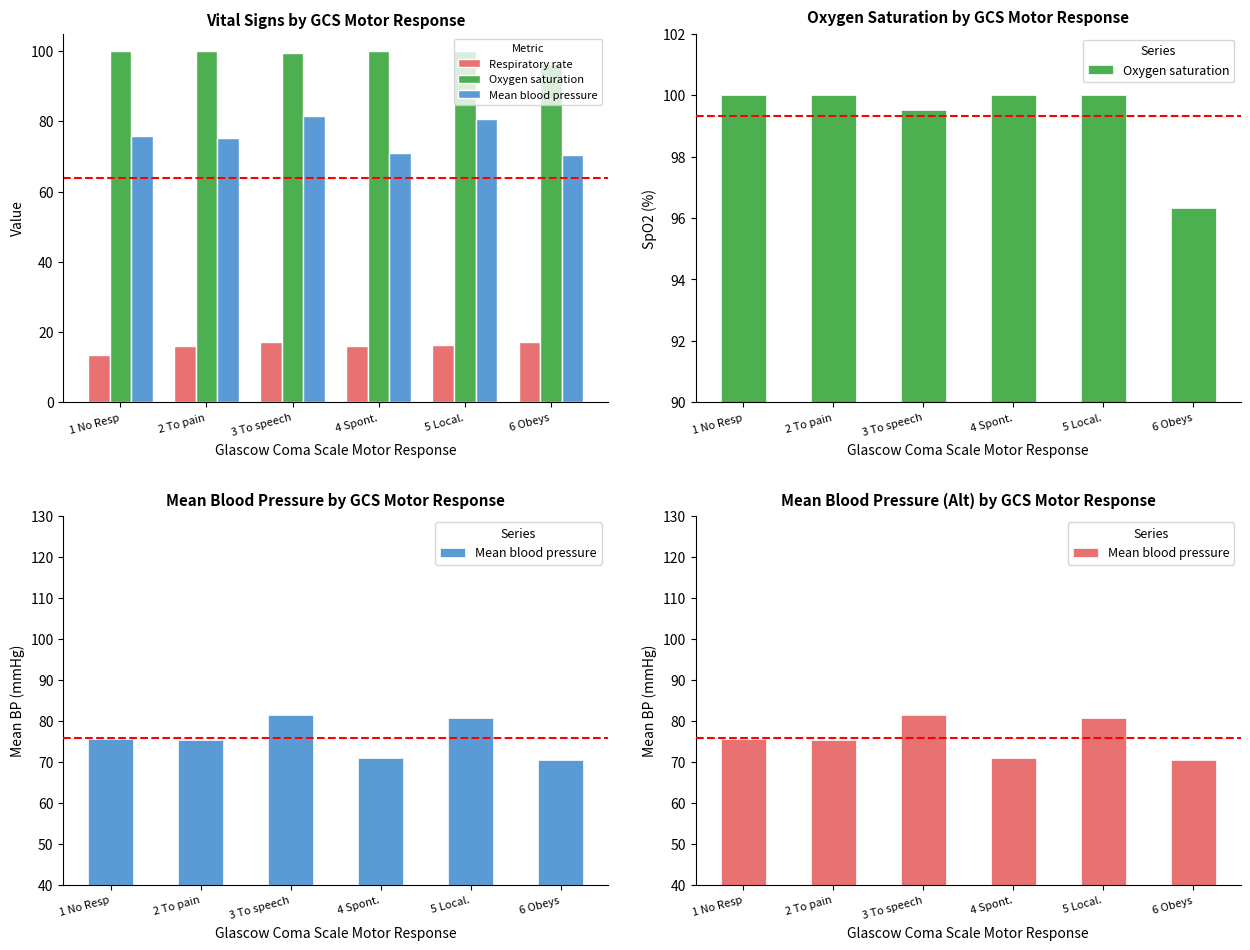

What is the difference between the Mean blood pressure values at 3 To speech and 5 Local.?

0.8